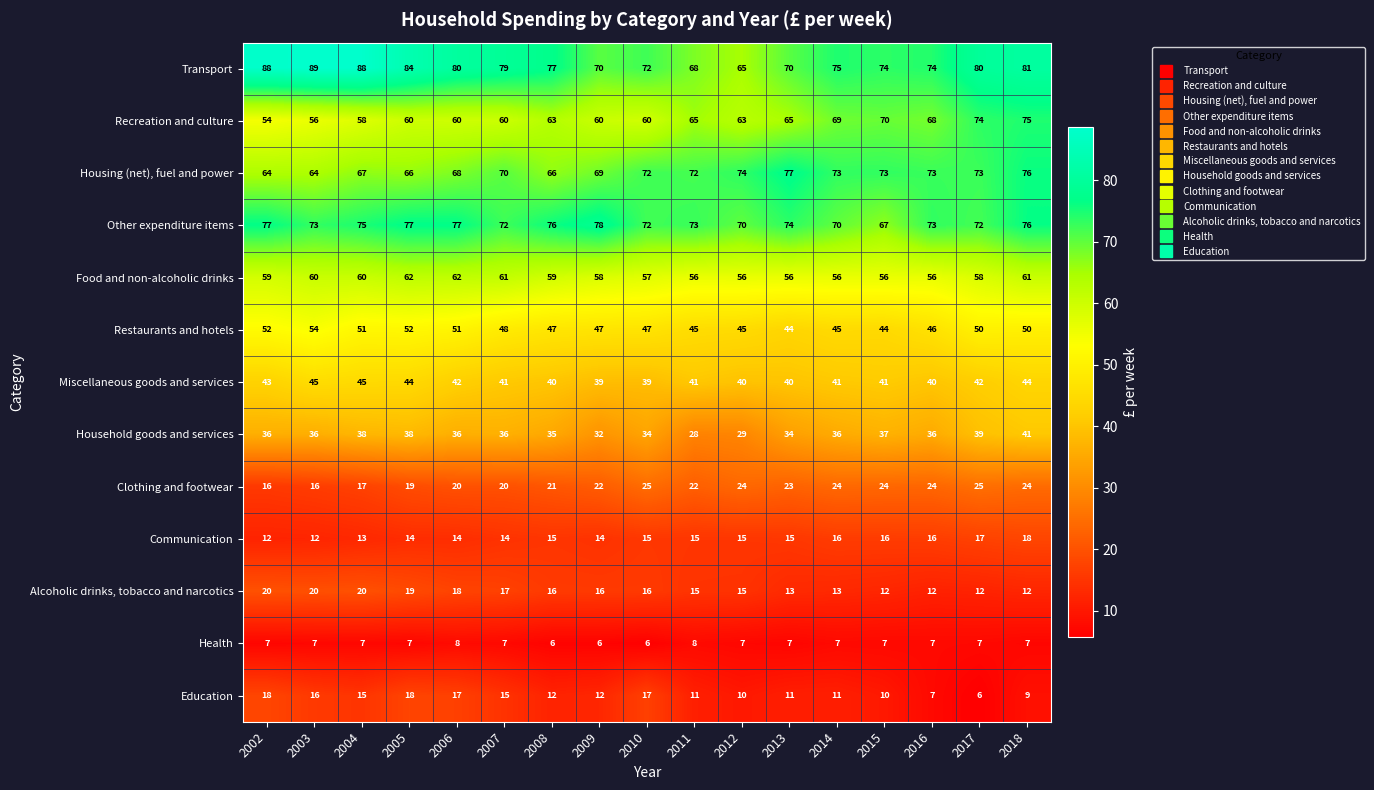

How many Alcoholic drinks, tobacco and narcotics values are between 13 and 18?

9